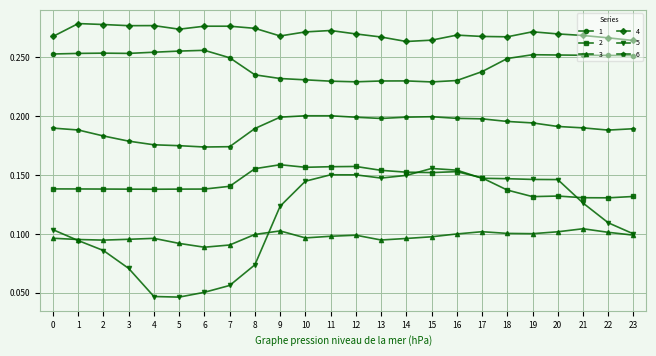

True or false: 6 and 5 intersect in this chart.

False